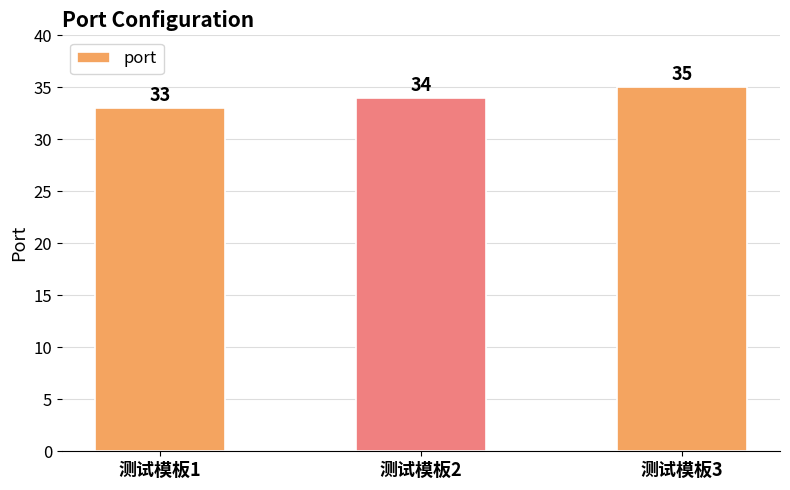

Which label corresponds to the smallest value in the chart?

测试模板1